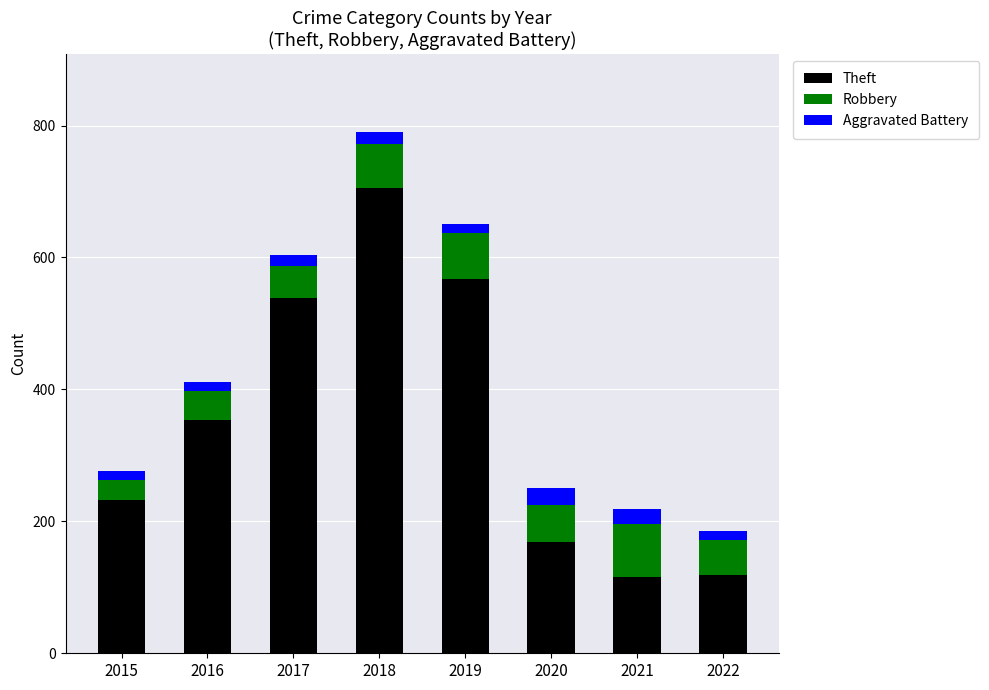

The value of Theft at 2017 is 538. True or false?

True